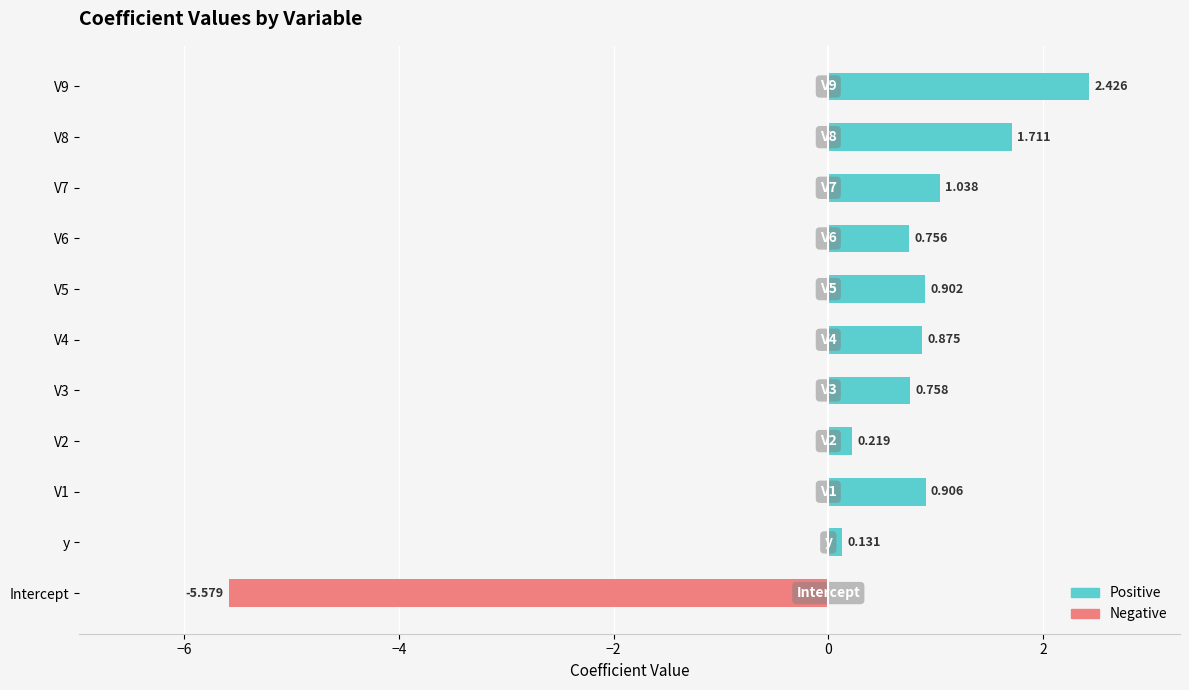

What position from the right is V4?

6